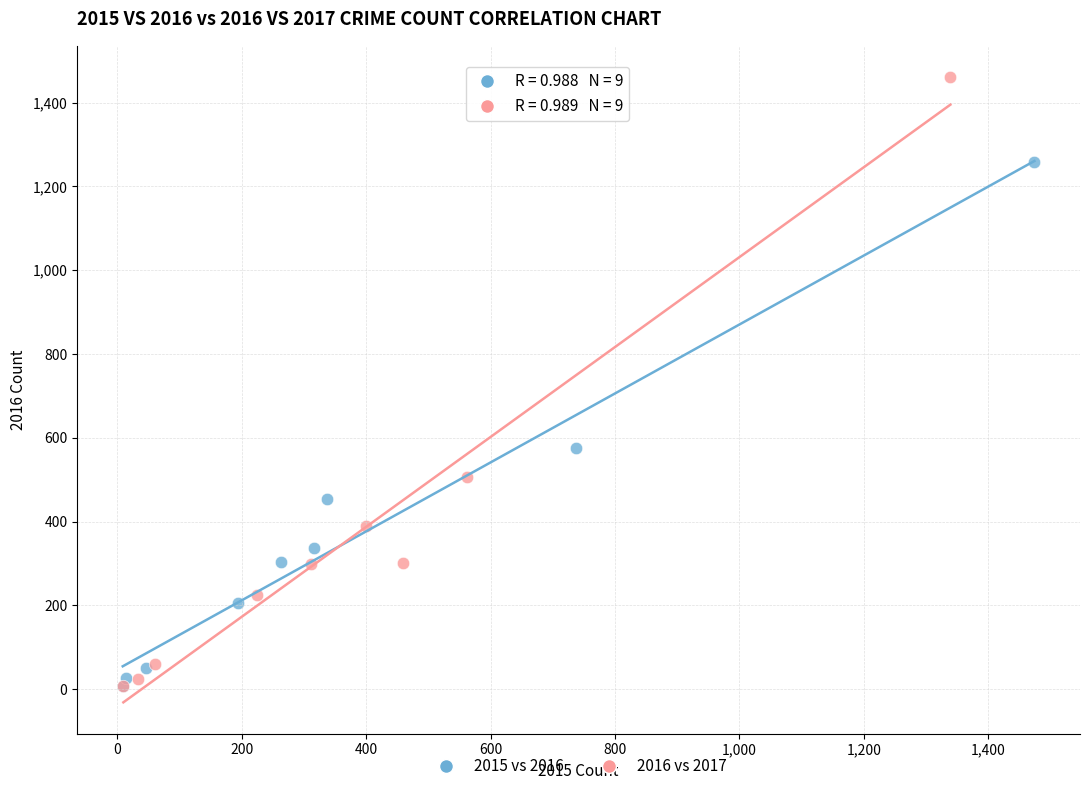

Which series contains the highest Y value?

2016 vs 2017